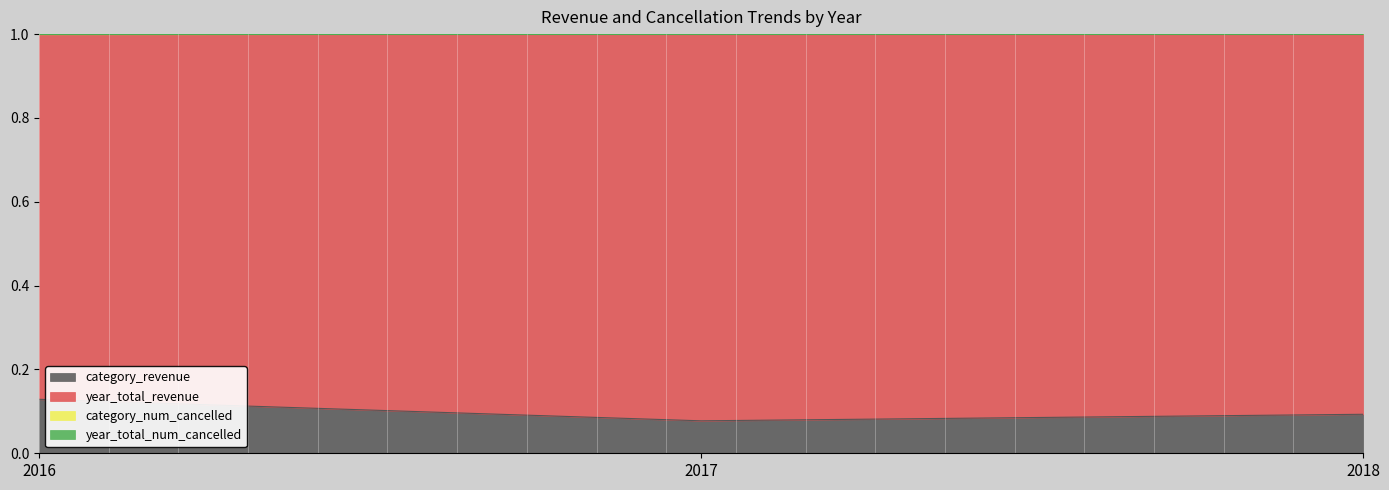

True or false: year_total_revenue has a value of 1.3 at 2016.

False